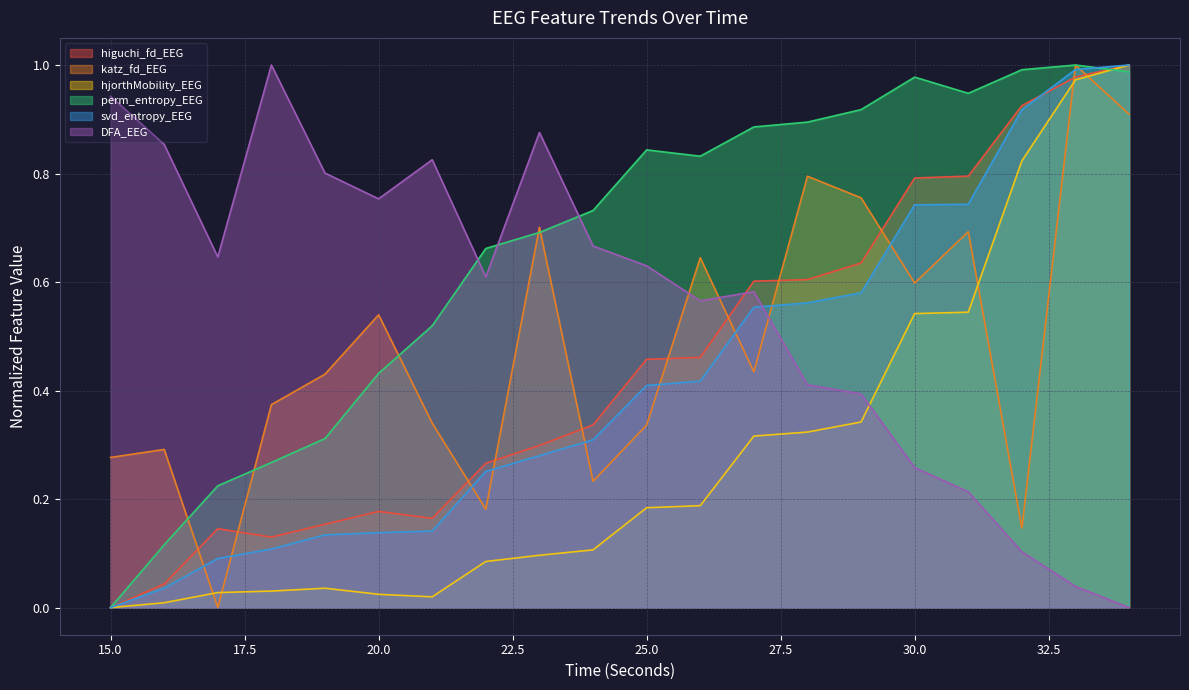

In hjorthMobility_EEG, how many points are higher than both neighbors (excluding endpoints)?

1